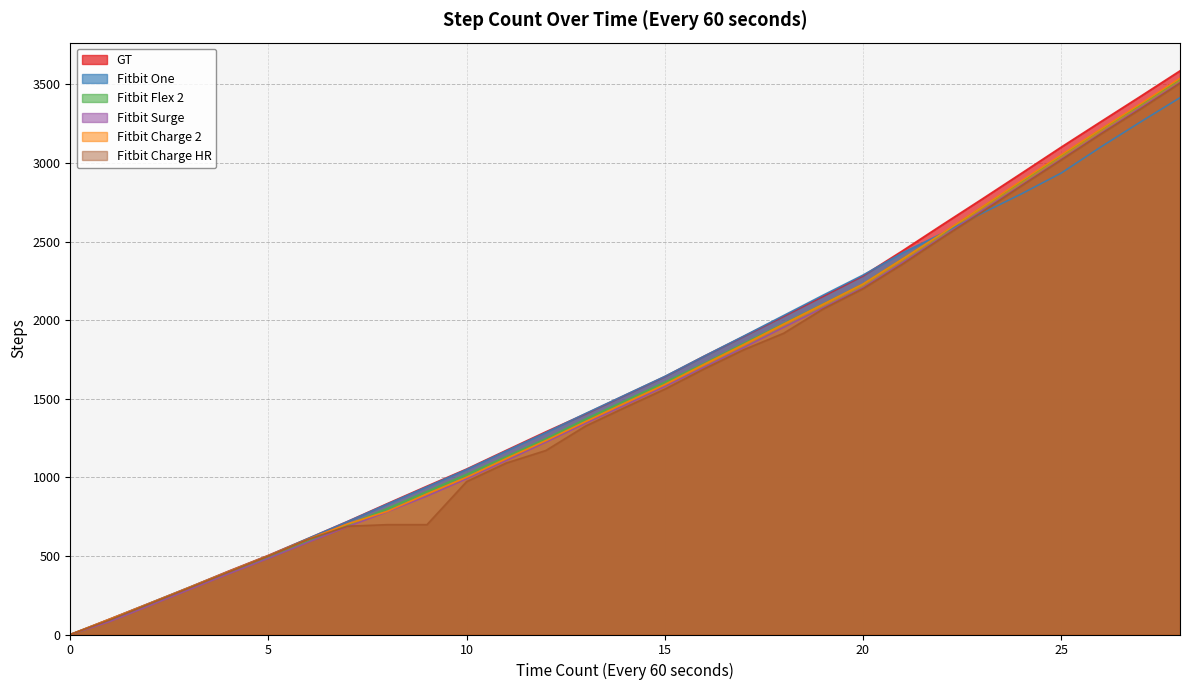

What is the value of the Fitbit Charge 2 point at the 23rd from the left?

2552